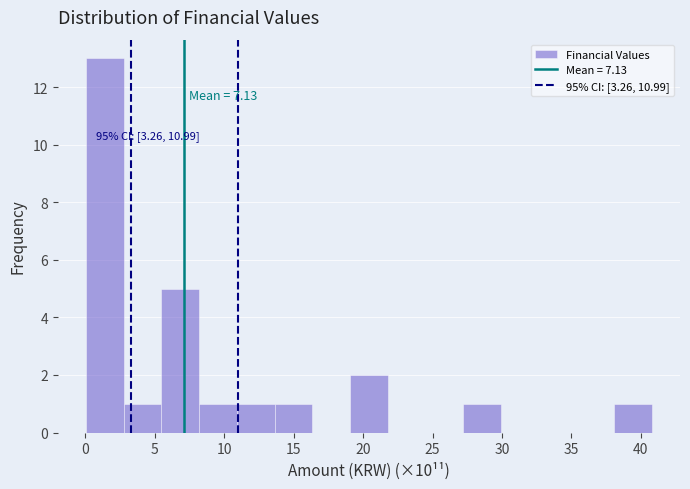

Which range on the x-axis has the tallest bar?

0.0 to 3.0